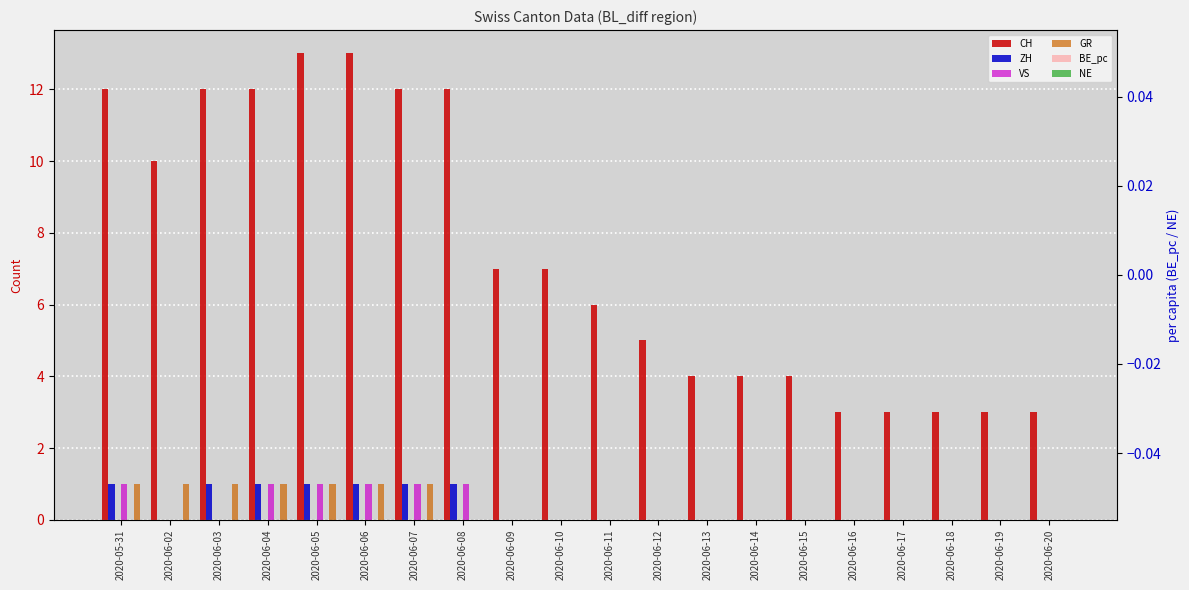

What are all the series names shown in the legend?

CH, ZH, VS, GR, BE_pc, NE